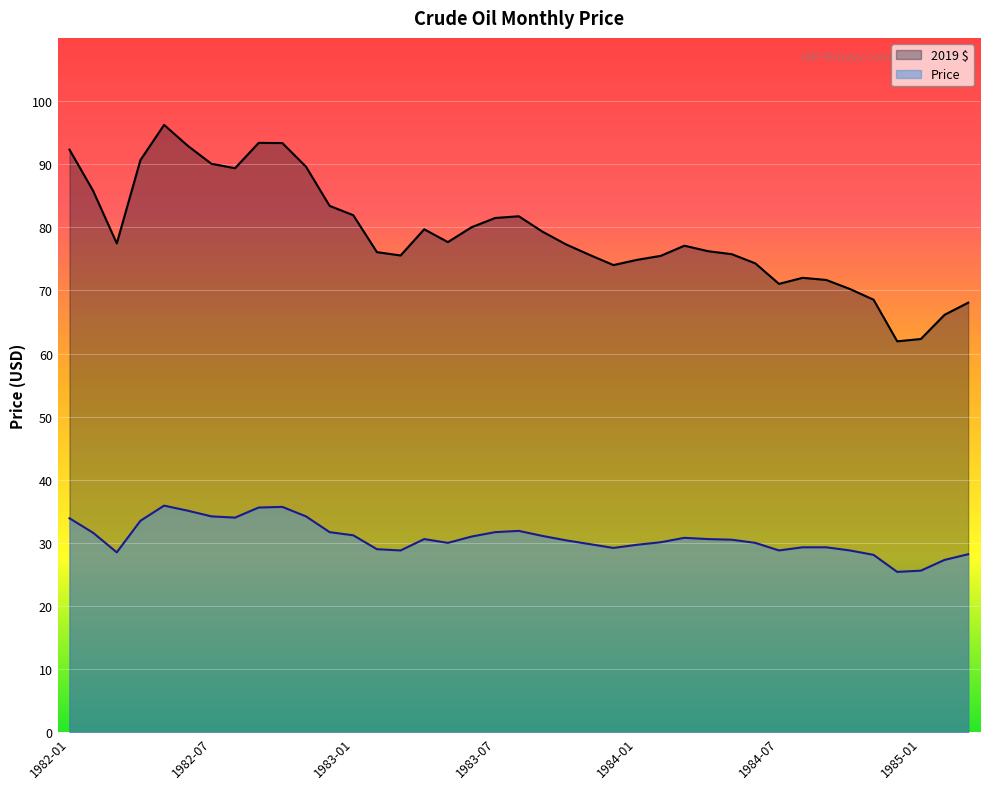

How many series are shown in this chart?

2